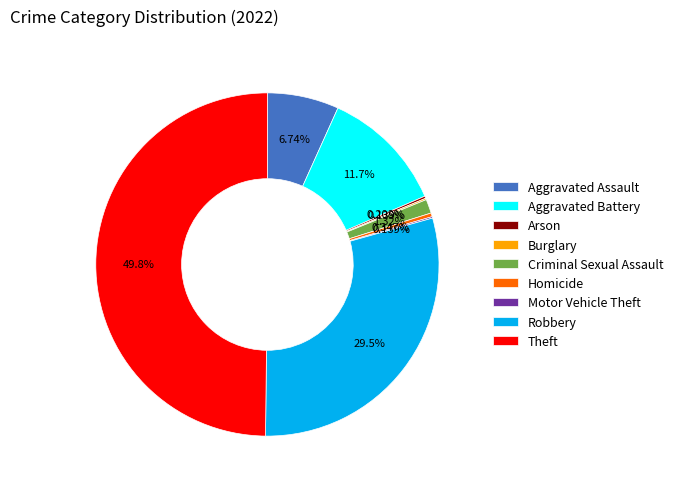

Which slice is the largest?

Theft